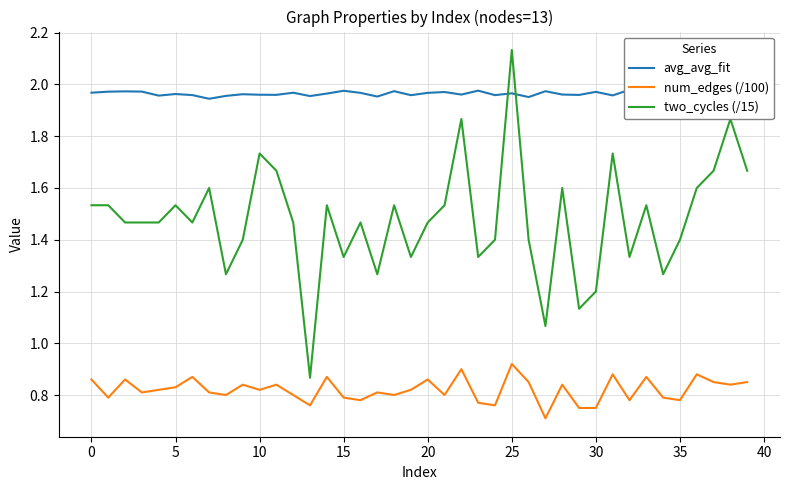

What is the label of the 26th point from the left?

25